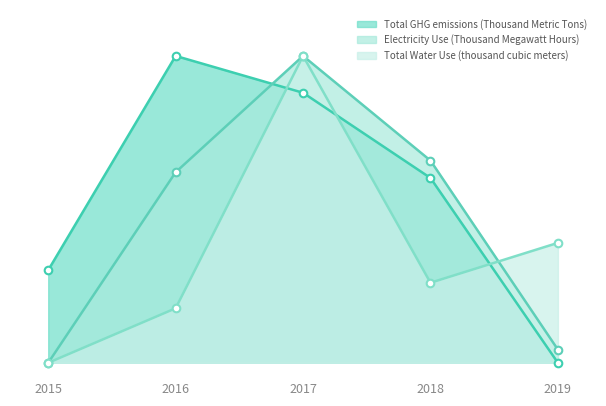

Which series has the widest spread of Y values?

Total GHG emissions (Thousand Metric Tons)